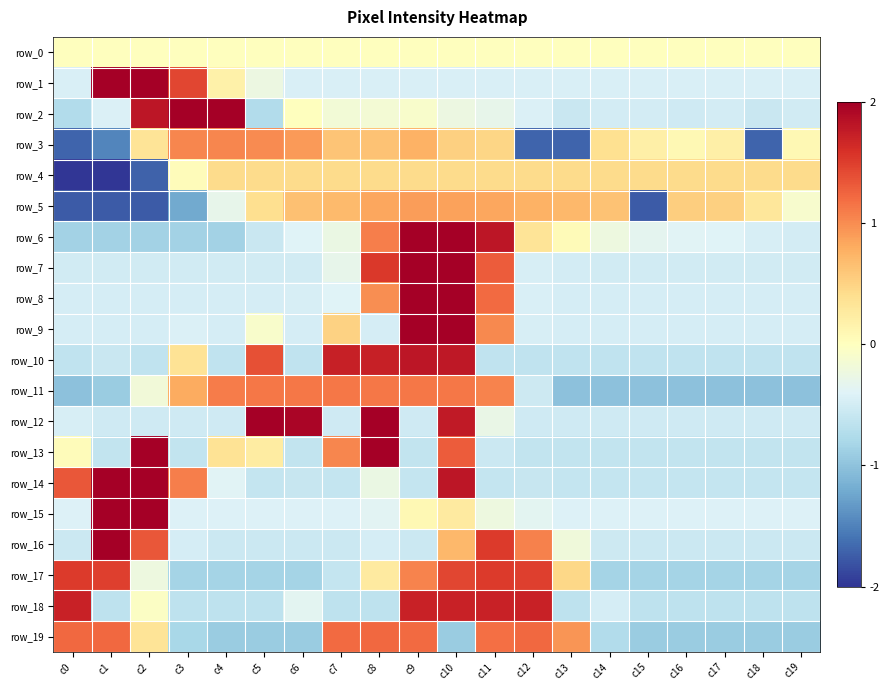

Which category has the highest value in the row_15 series?

c1